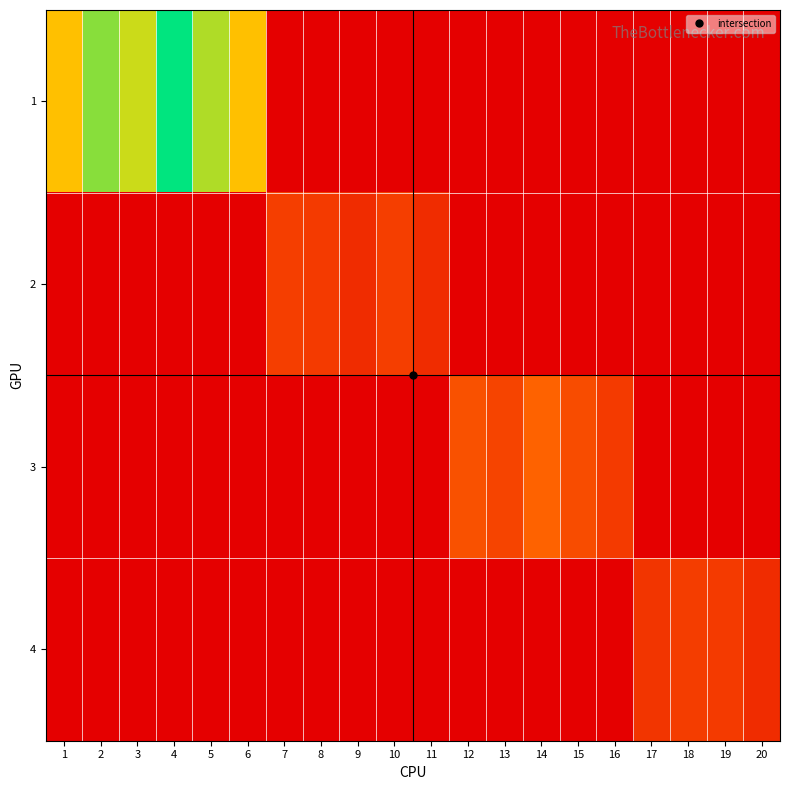

At which category does the chart reach its minimum across all series?

7